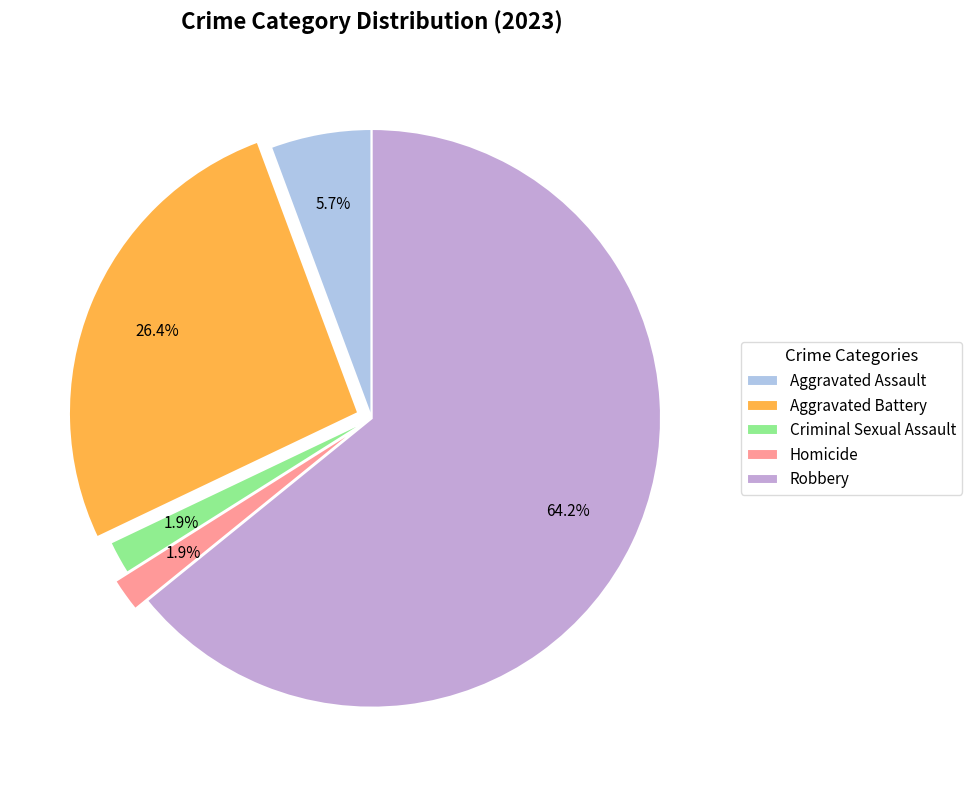

Which has a higher value, Robbery or Criminal Sexual Assault?

Robbery